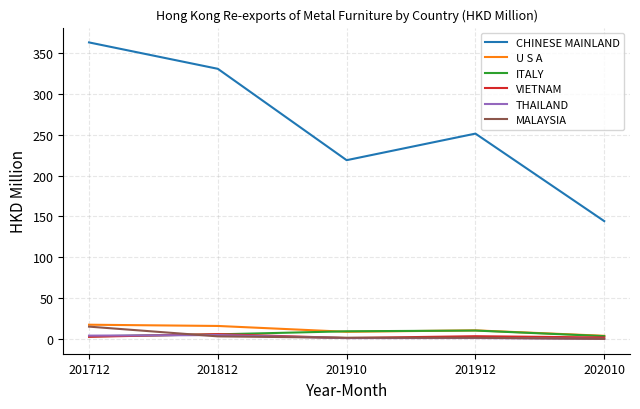

At which category does the chart reach its peak across all series?

201712